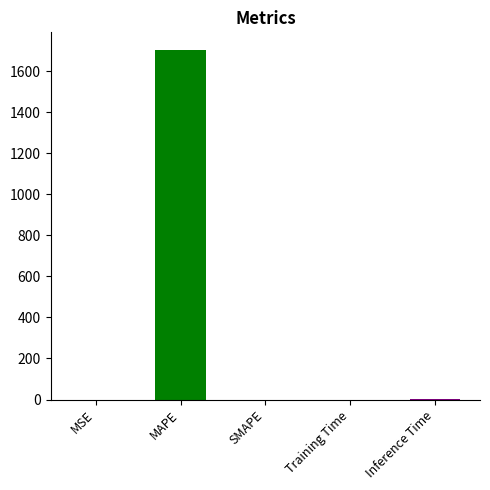

Reading right to left, transcribe all the data shown in this chart.

Inference Time=1.0	Training Time=0.2	SMAPE=0.0	MAPE=1703.3	MSE=0.0